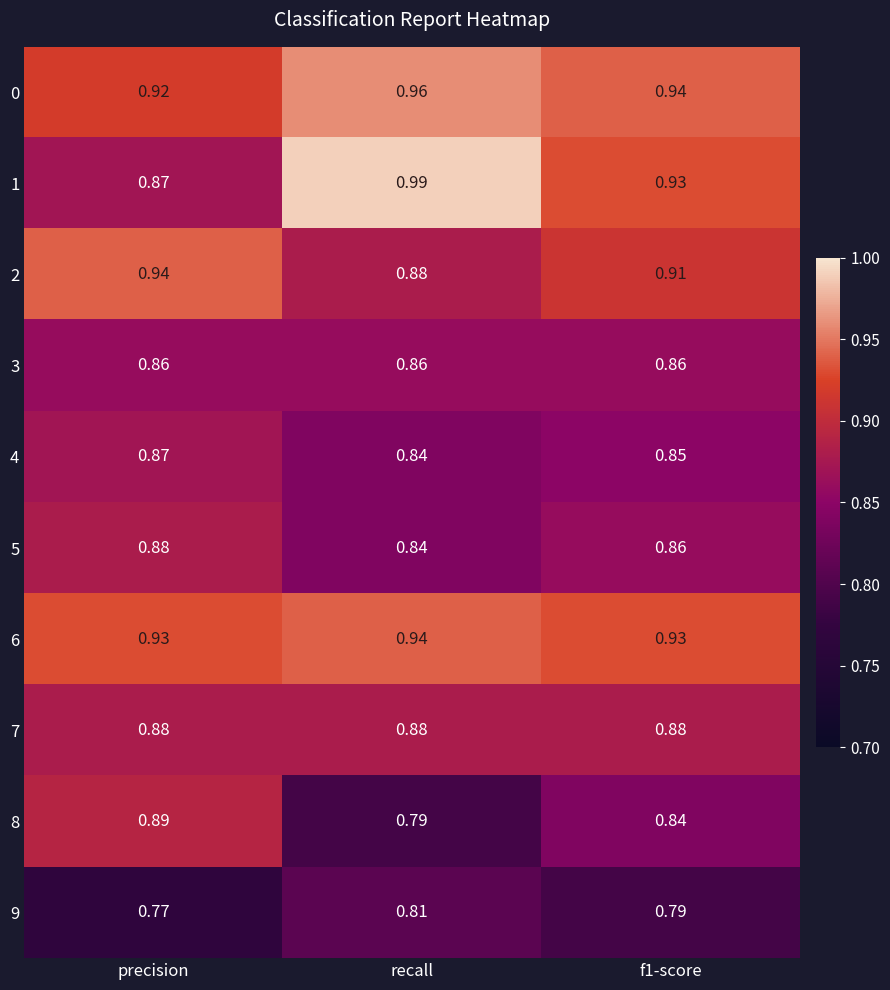

At which category is the sum across all series the highest?

precision